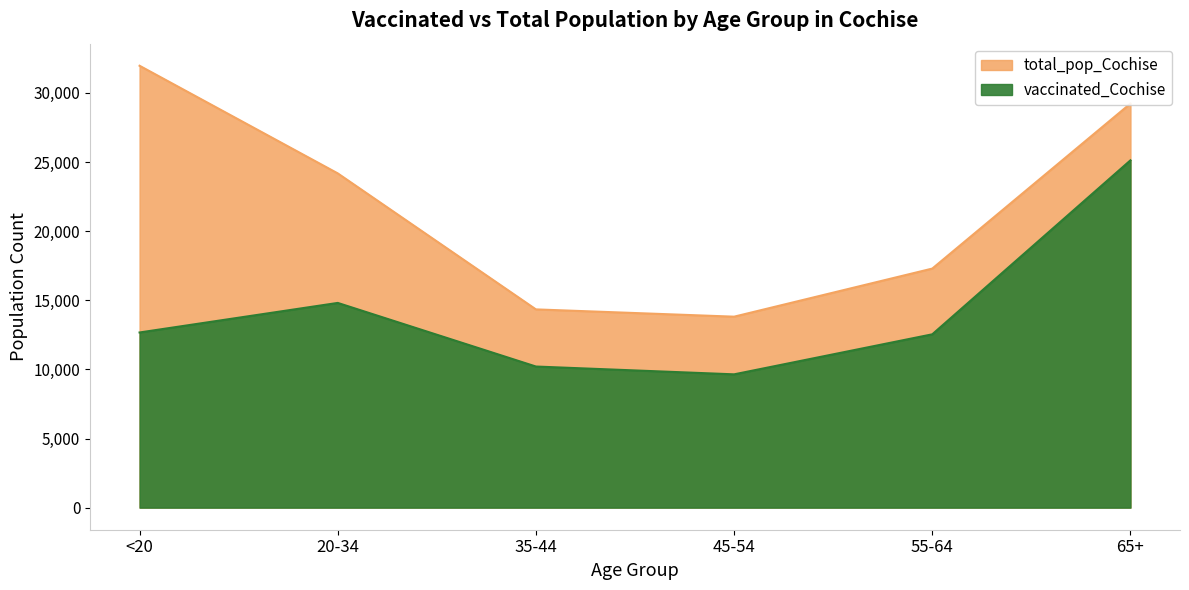

Which series changed the most between 20-34 and 35-44?

total_pop_Cochise